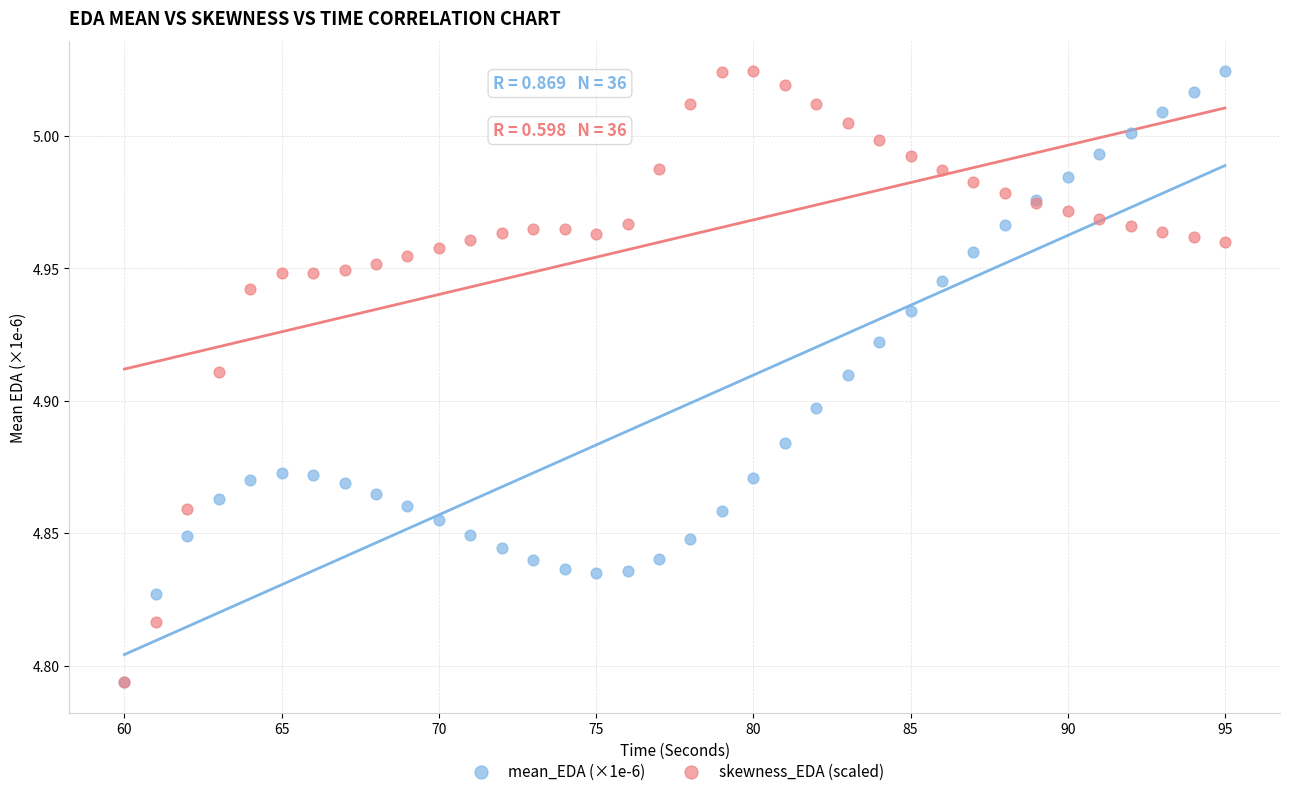

What are all the series names shown in the legend?

mean_EDA (×1e-6), skewness_EDA (scaled)